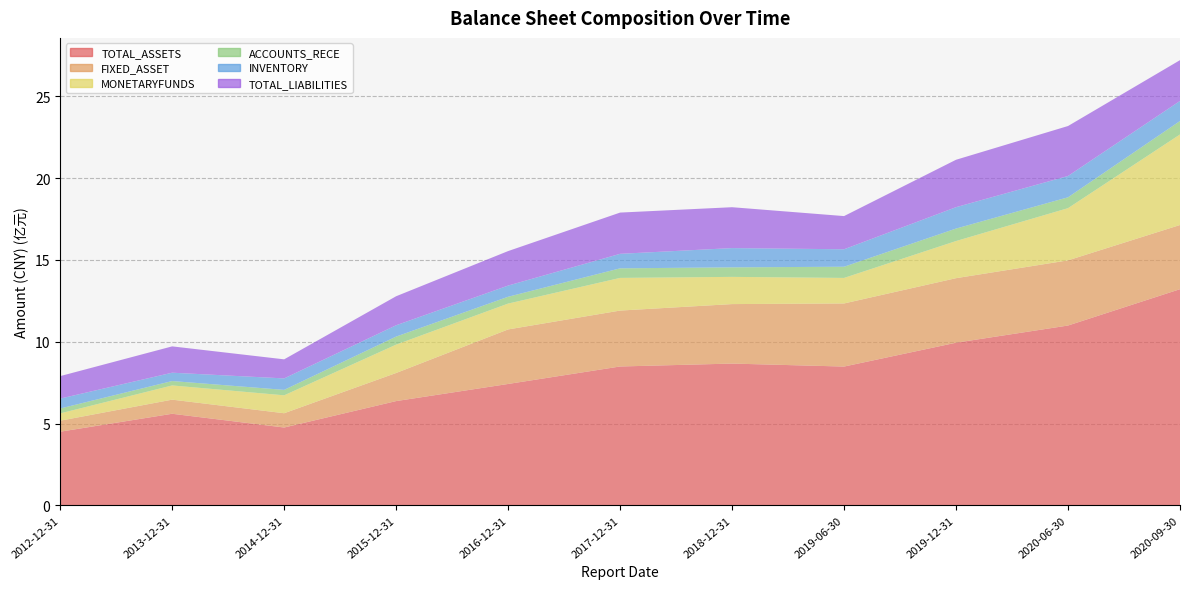

Reading left to right, what are all the values shown in this chart?

TOTAL_ASSETS: 2012-12-31=450181142	2013-12-31=559778203	2014-12-31=475750336	2015-12-31=637282852	2016-12-31=741951000	2017-12-31=848776471	2018-12-31=866606600	2019-06-30=848347300	2019-12-31=994074468	2020-06-30=1099165660	2020-09-30=1321281674
FIXED_ASSET: 2012-12-31=67215584	2013-12-31=86247007	2014-12-31=87227062	2015-12-31=171714792	2016-12-31=333266700	2017-12-31=341783335	2018-12-31=363573718	2019-06-30=385661400	2019-12-31=394466503	2020-06-30=398260208	2020-09-30=392257135
MONETARYFUNDS: 2012-12-31=44627971	2013-12-31=86928596	2014-12-31=109574000	2015-12-31=173511991	2016-12-31=158109700	2017-12-31=199735133	2018-12-31=166377048	2019-06-30=156136600	2019-12-31=227118818	2020-06-30=319192471	2020-09-30=553605927
ACCOUNTS_RECE: 2012-12-31=29964005	2013-12-31=26876156	2014-12-31=33221235	2015-12-31=49071066	2016-12-31=41623900	2017-12-31=58443278	2018-12-31=58180954	2019-06-30=68378900	2019-12-31=76215838	2020-06-30=66321142	2020-09-30=82165616
INVENTORY: 2012-12-31=60574981	2013-12-31=50939237	2014-12-31=70134088	2015-12-31=69169299	2016-12-31=68371800	2017-12-31=88695803	2018-12-31=117719105	2019-06-30=106730100	2019-12-31=130730610	2020-06-30=130311100	2020-09-30=122670818
TOTAL_LIABILITIES: 2012-12-31=137361710	2013-12-31=160951692	2014-12-31=116543367	2015-12-31=177358676	2016-12-31=210867400	2017-12-31=252111892	2018-12-31=249891034	2019-06-30=202876200	2019-12-31=289781717	2020-06-30=305390100	2020-09-30=249305790